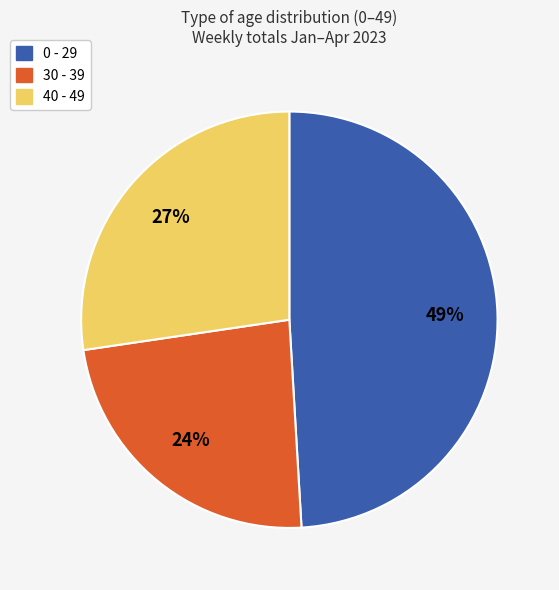

What is the ratio of the value at 40 - 49 to the value at 0 - 29?

0.6